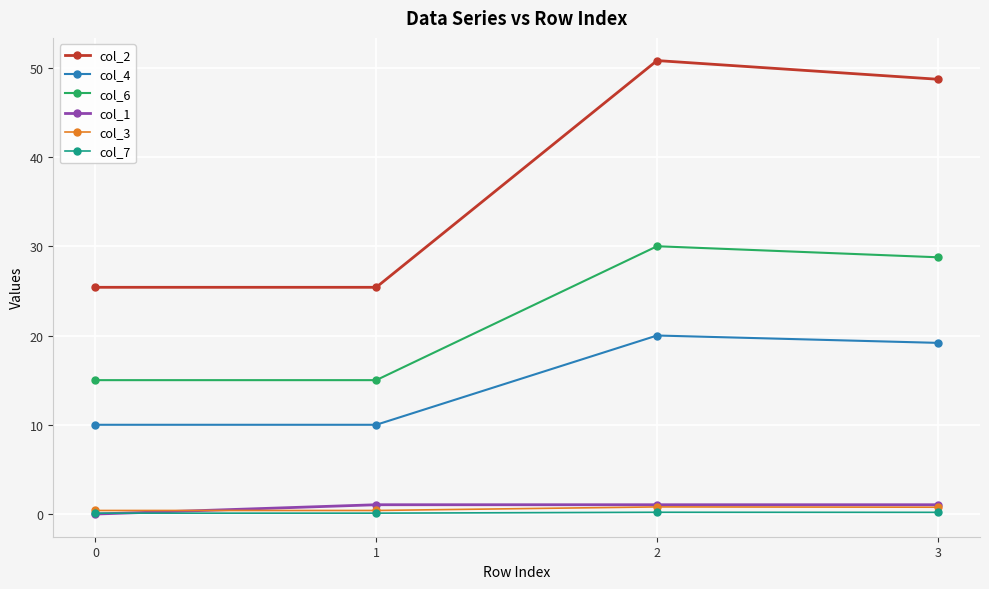

What is the value of the col_7 point at the 1st from the left?

0.1